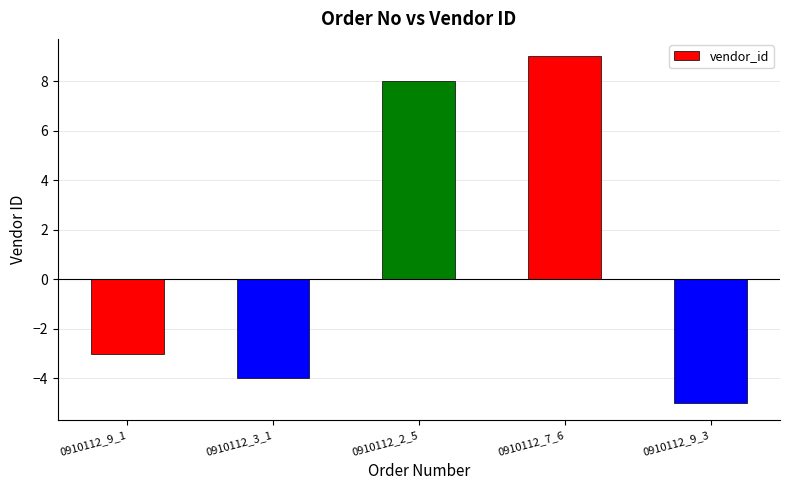

Reading left to right, list all the values displayed in this chart.

-3	-4	8	9	-5